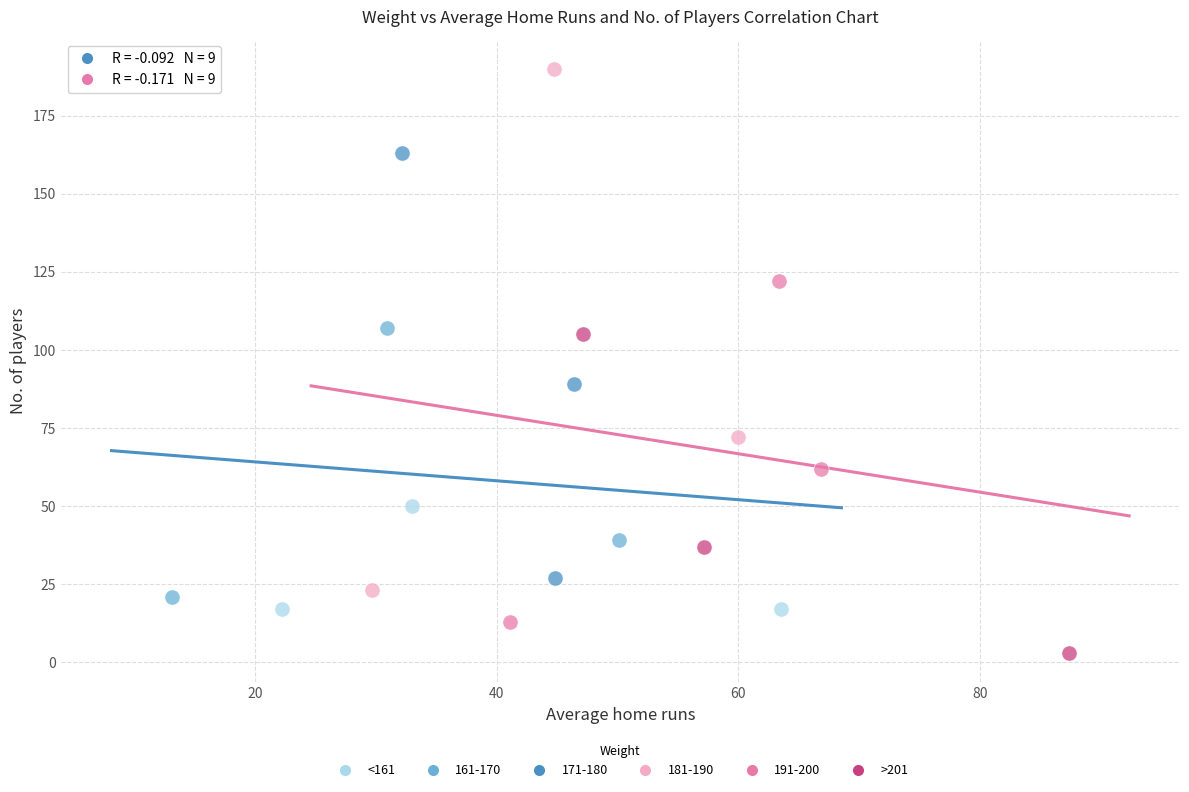

Which series reaches the maximum Y coordinate?

181-190